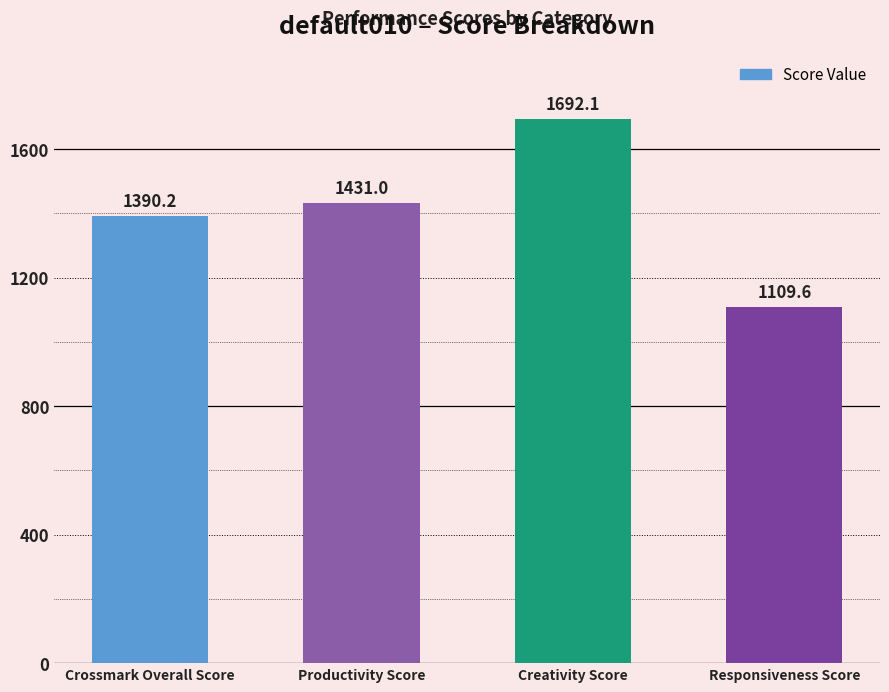

Rank the categories by value from lowest to highest.

Responsiveness Score, Crossmark Overall Score, Productivity Score, Creativity Score